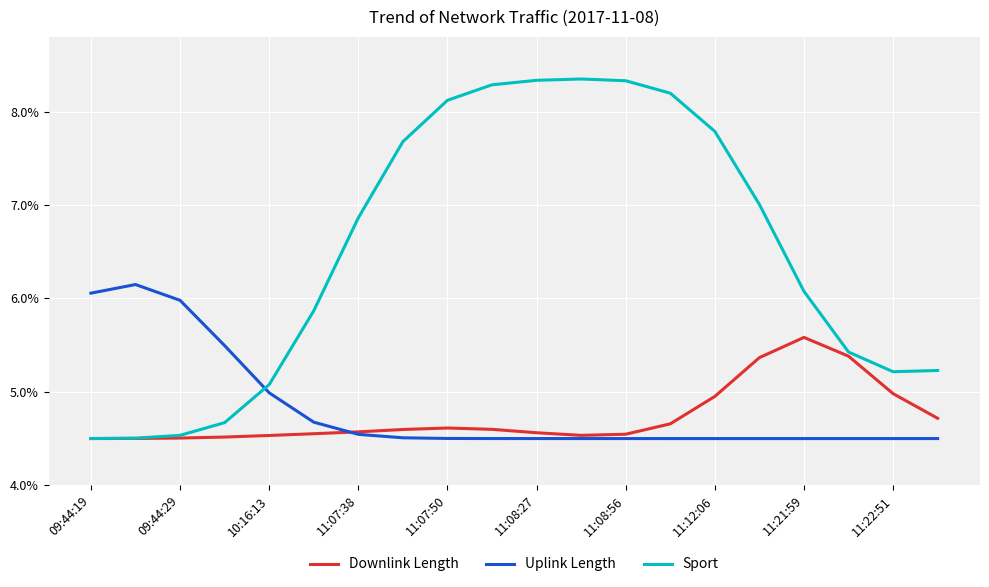

What is the minimum value shown in the chart?

4.5